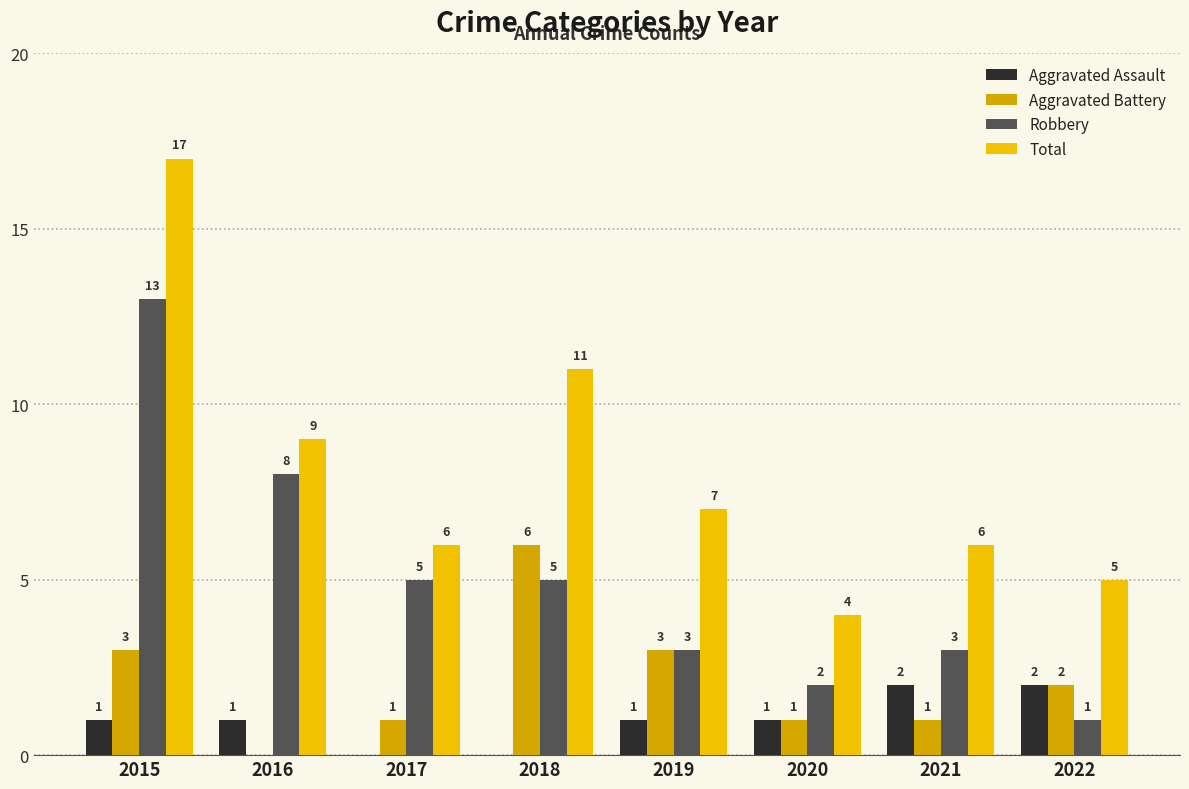

List the labels in order of Robbery value, smallest first.

2022, 2020, 2019, 2021, 2017, 2018, 2016, 2015